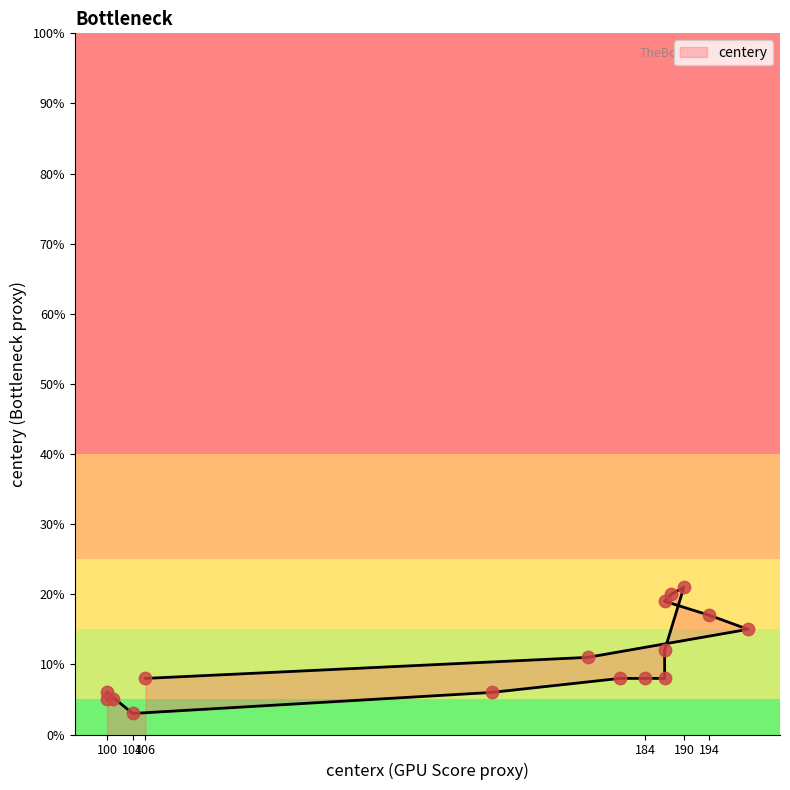

What is the change in value from 188 to 180?

-12